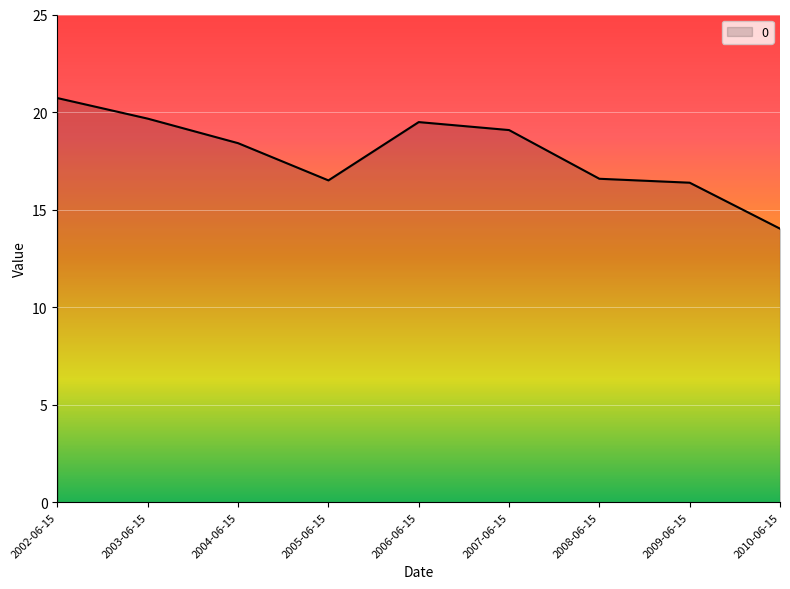

What is the minimum value shown in the chart?

14.0